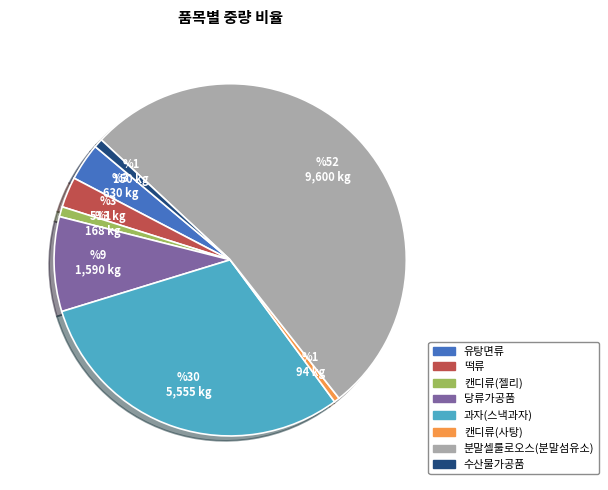

What is the largest slice in the pie chart?

분말셀룰로오스(분말섬유소)